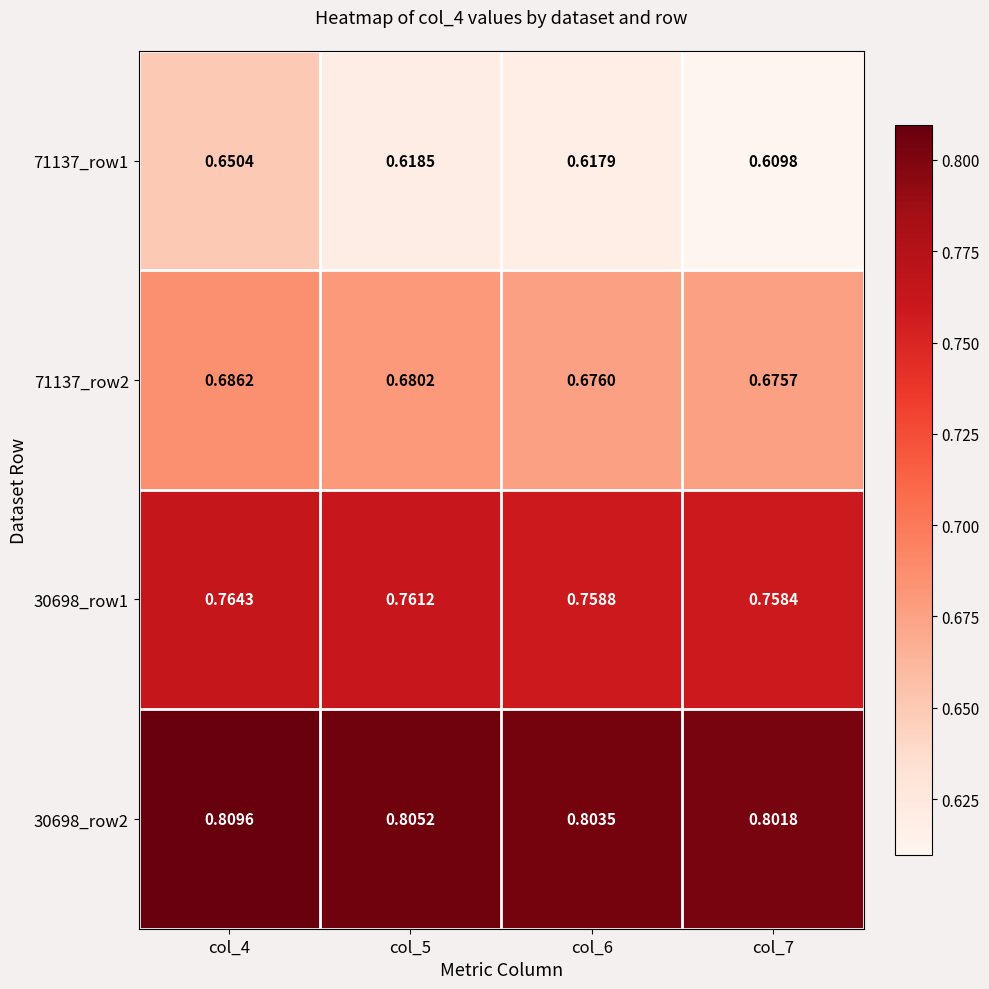

Is the value of 30698_row2 at col_4 greater than the value of 30698_row1 at col_7?

Yes